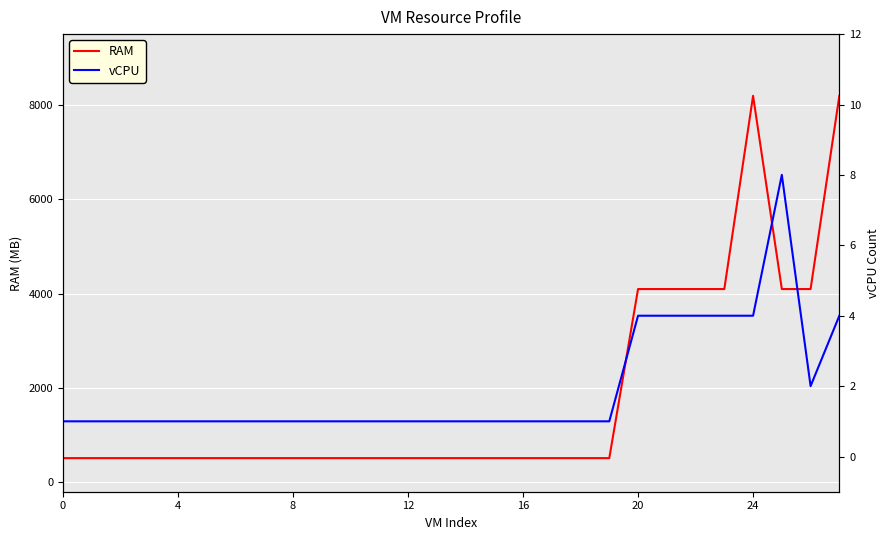

In RAM, how many points are higher than both neighbors (excluding endpoints)?

1